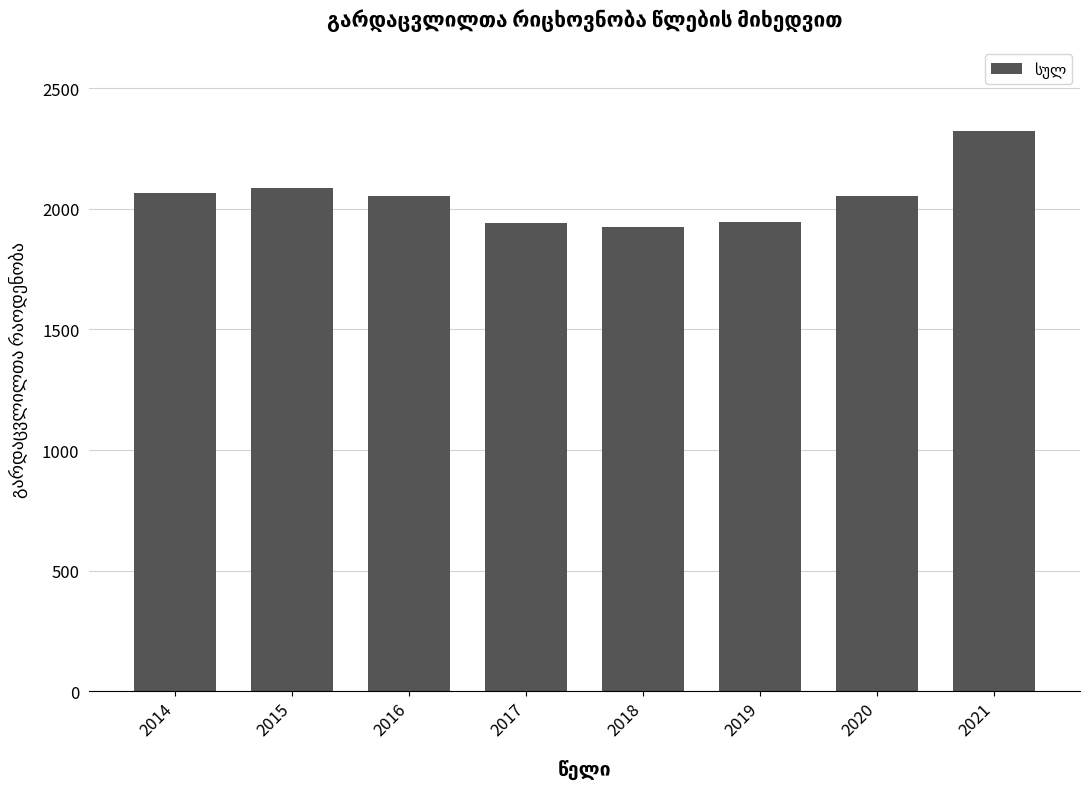

How many bars are there in total?

8